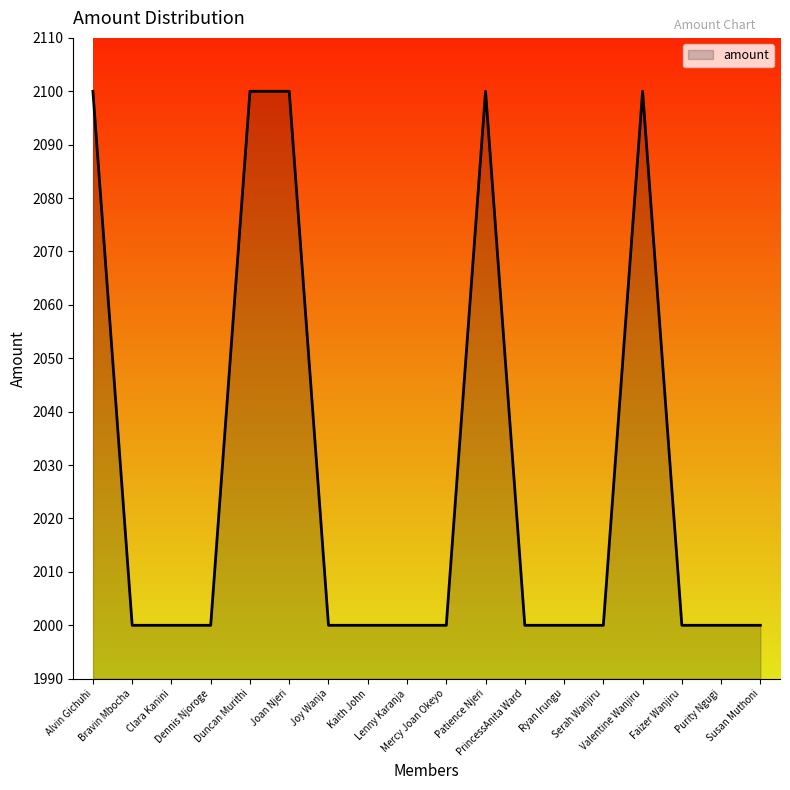

How many categories are shown in the chart?

18